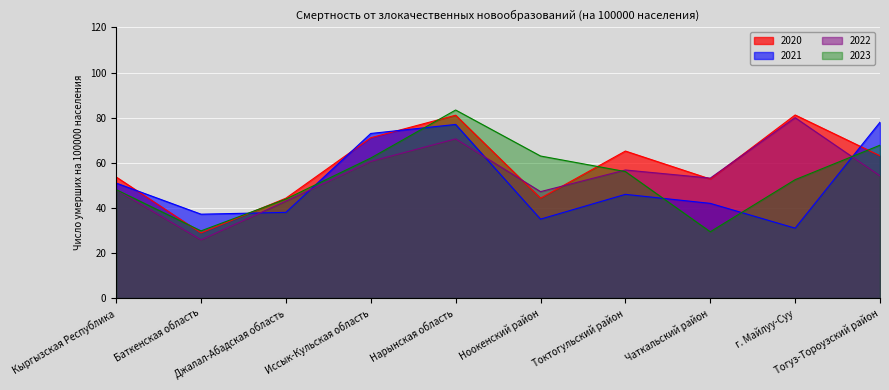

At which category does 2021 reach its first local peak?

Нарынская область